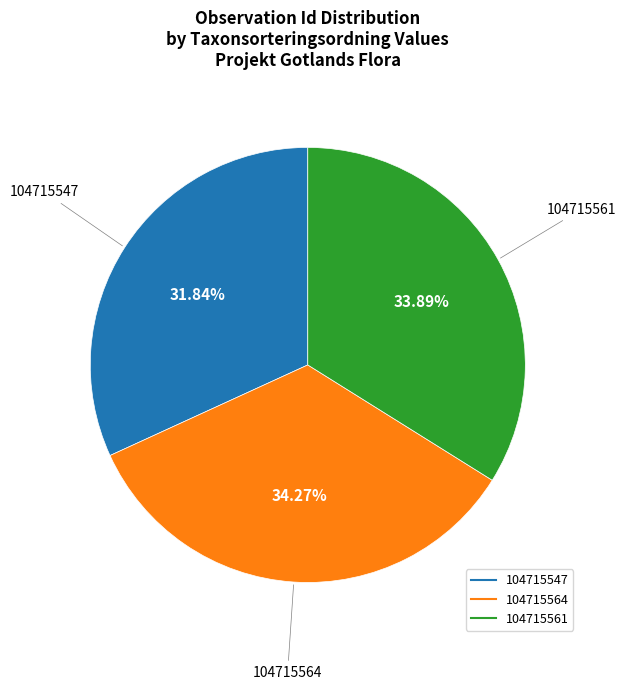

True or false: 104715561 accounts for 34% of the total.

True